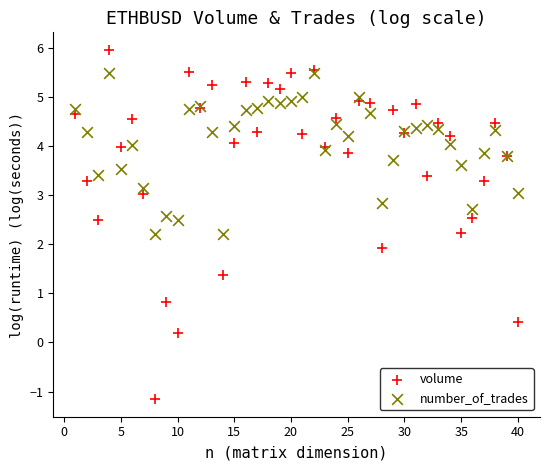

Which series has the largest Y range (max minus min)?

volume